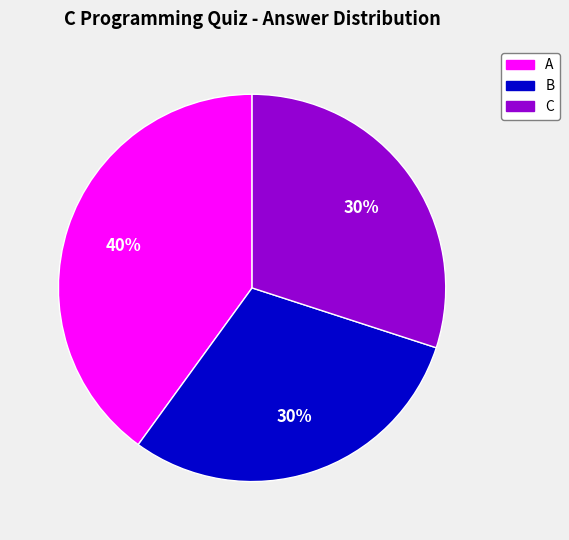

How many segments does this pie chart have?

3